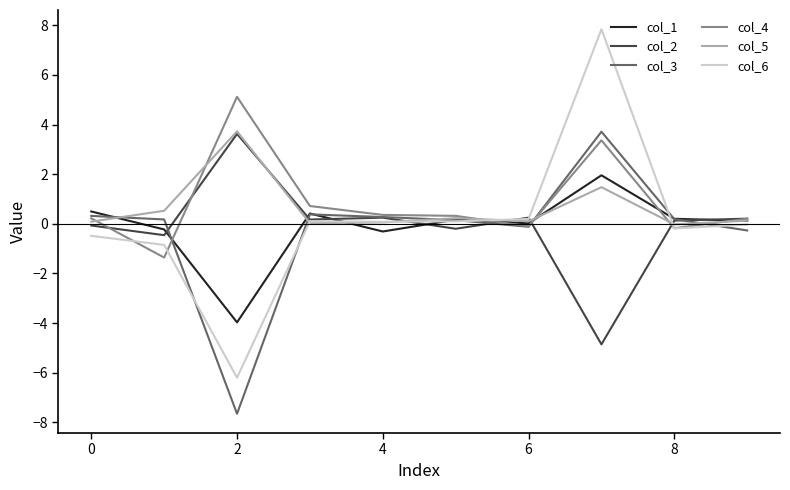

What is the minimum value for col_1?

-4.0